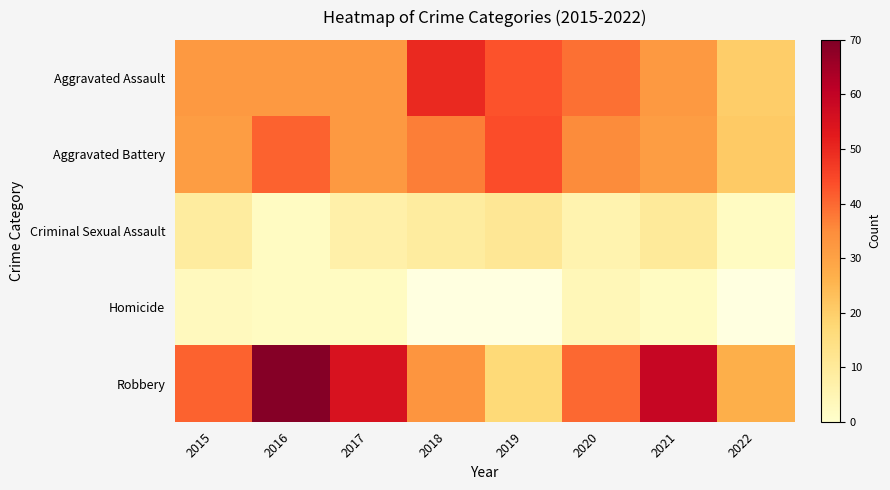

Rank the series at 2015 from lowest to highest value.

Homicide, Criminal Sexual Assault, Aggravated Battery, Aggravated Assault, Robbery